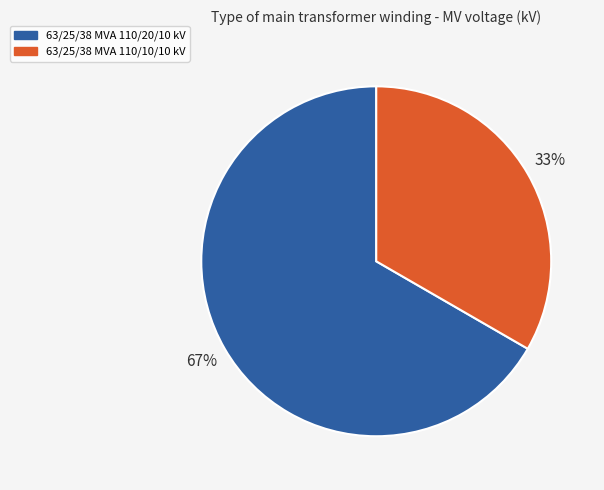

Is it true that 63/25/38 MVA 110/10/10 kV is 45% of the pie?

False